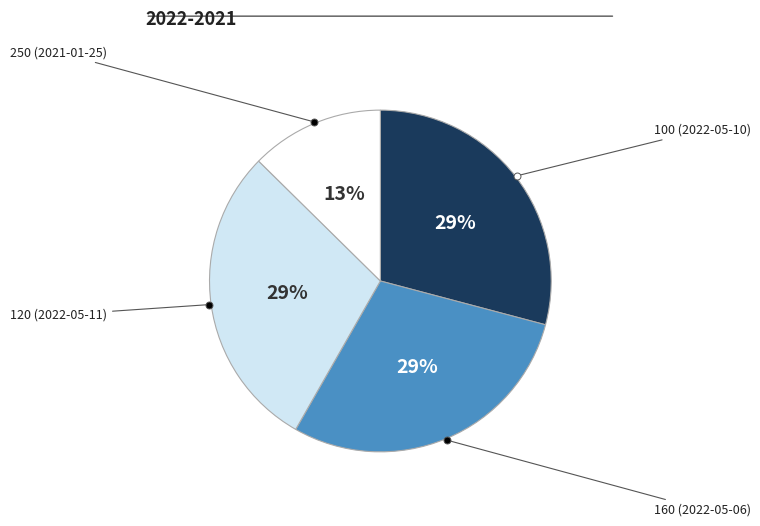

Does any single category account for the majority?

No